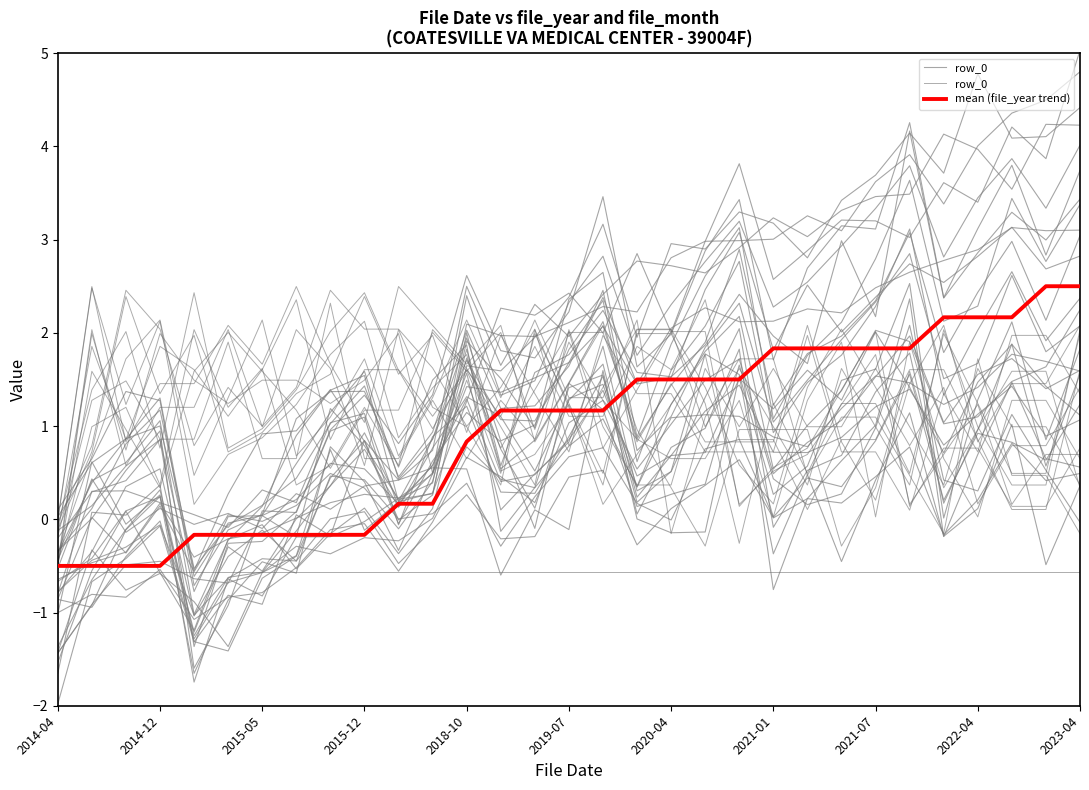

What is the maximum value for mean (file_year trend)?

2.5